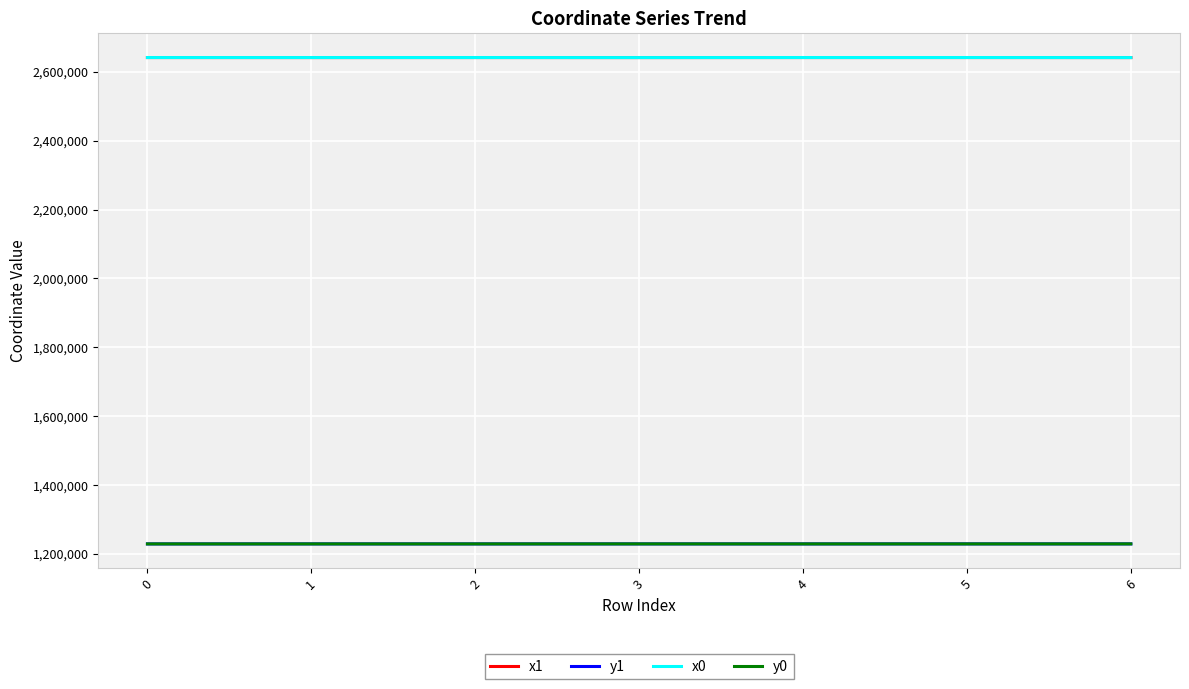

Is the value of y0 at 1 greater than the value of x0 at 1?

No